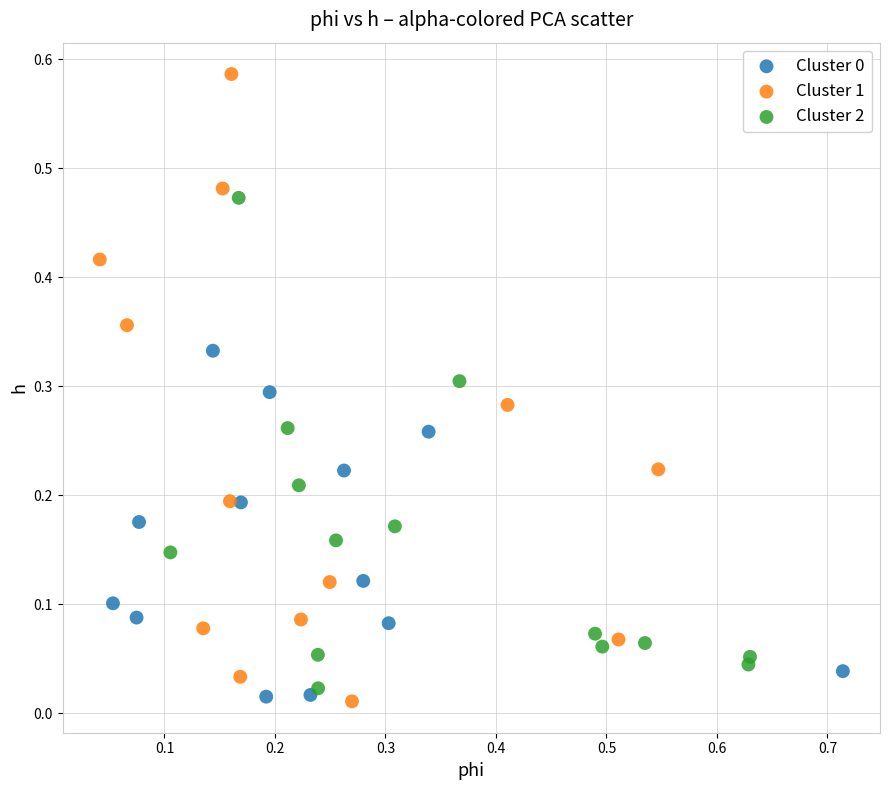

Which series contains the highest Y value?

Cluster 1